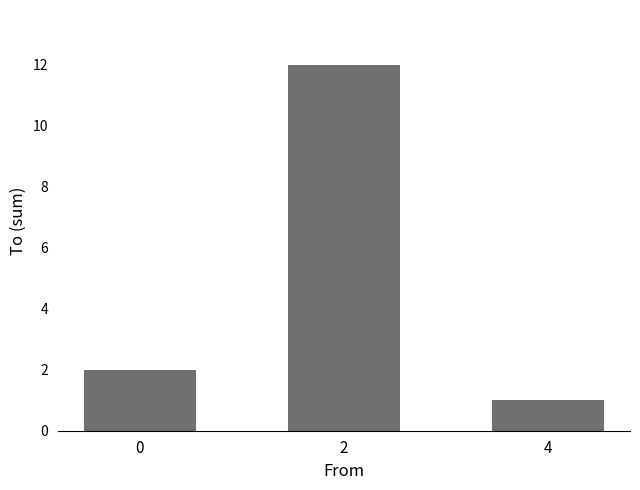

How many bars are there in total?

3